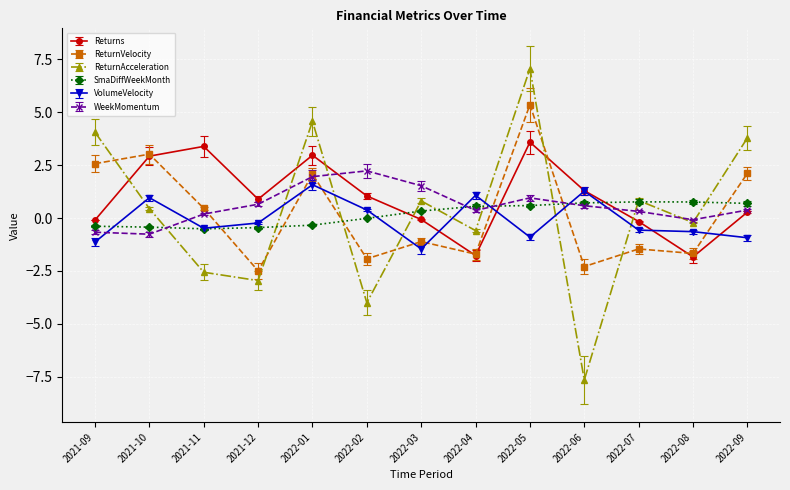

True or false: SmaDiffWeekMonth has more than 0 points higher than both neighbors.

True